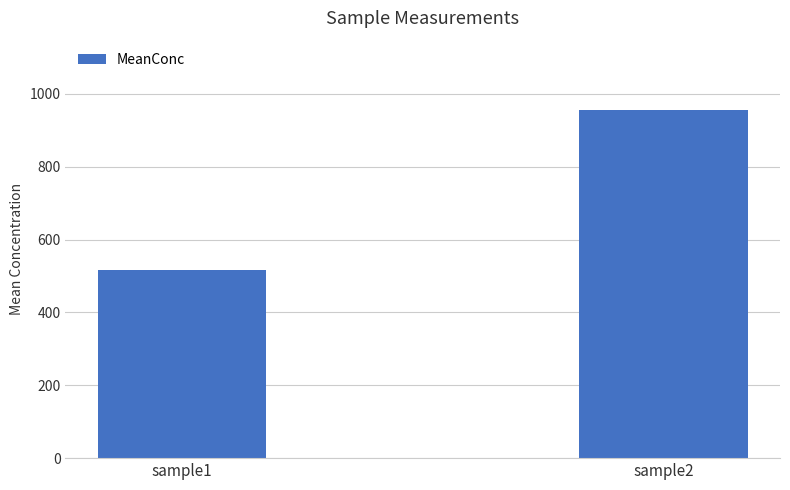

What is the value of the 1st bar from the left?

515.4